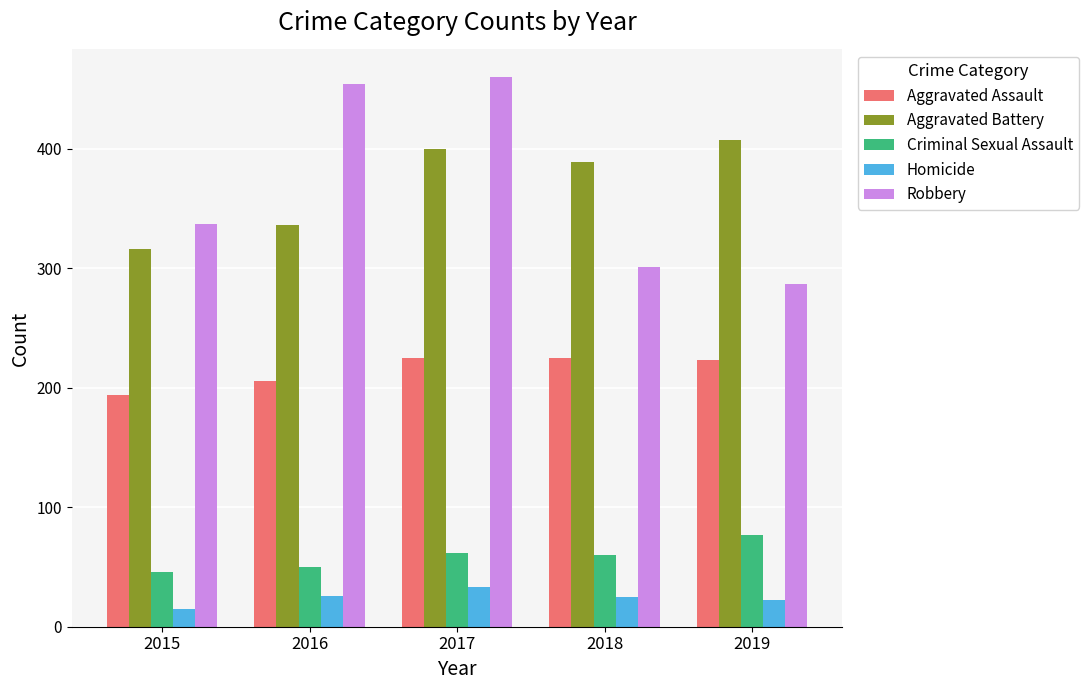

Read the Robbery value at 2019, to the nearest 10.

290